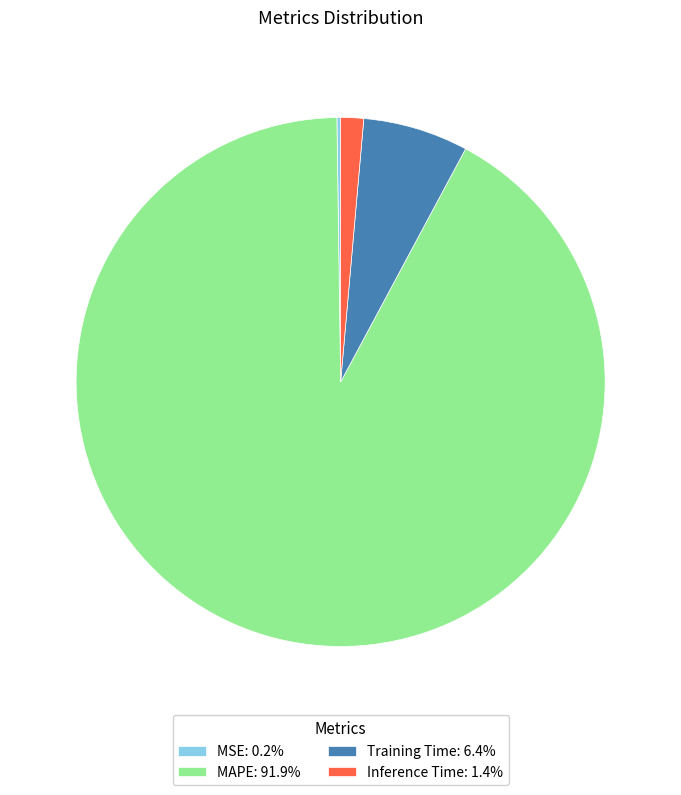

Which slice is the largest?

MAPE